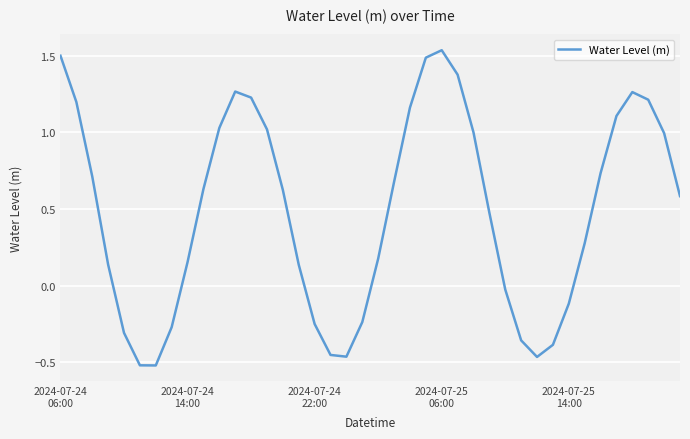

How many negative values are there?

13